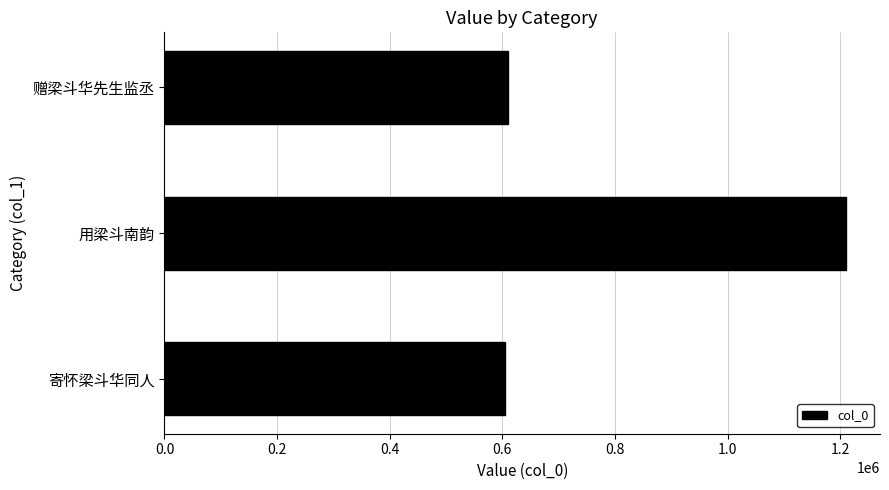

What is the ratio of the value at 寄怀梁斗华同人 to the value at 赠梁斗华先生监丞?

1.0